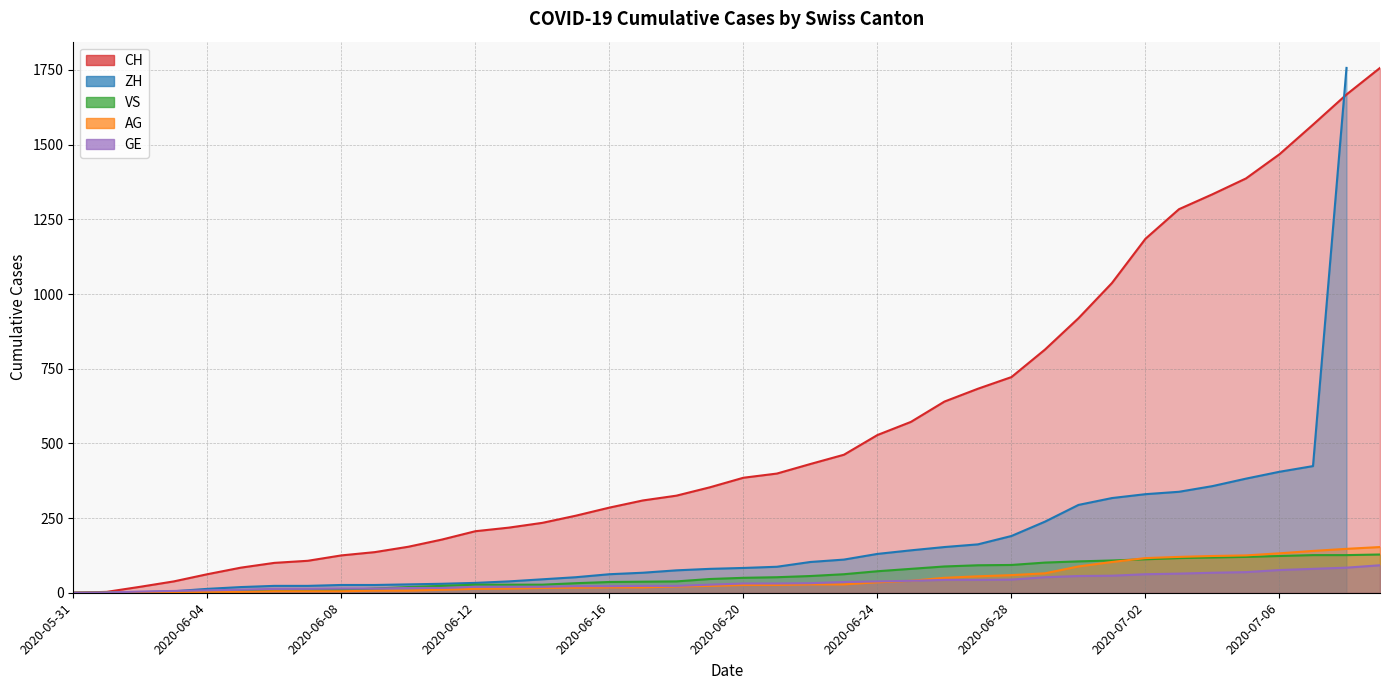

True or false: VS has a value of 27 at 2020-06-14.

True